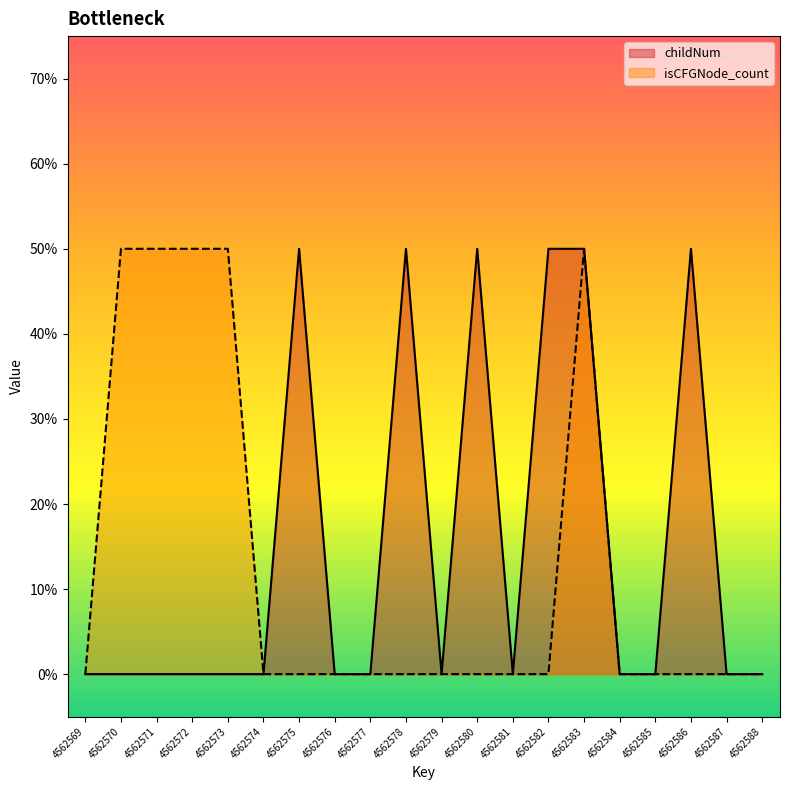

Where is childNum nearest to the value 0?

4562569